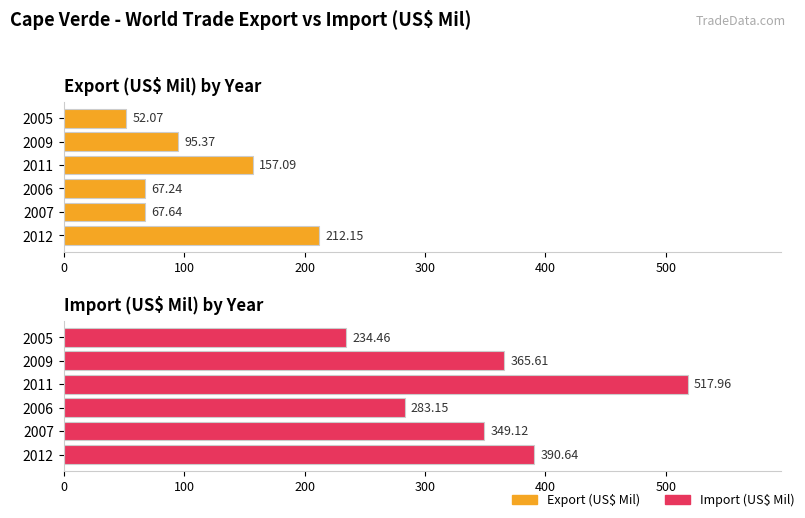

What is the total value across all series at 2011?

675.1